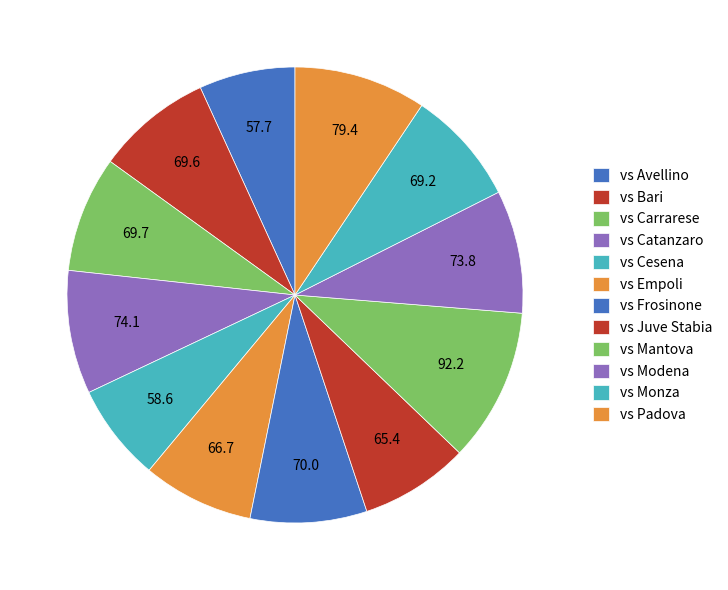

What percentage do vs Cesena and vs Avellino together represent?

13.7%